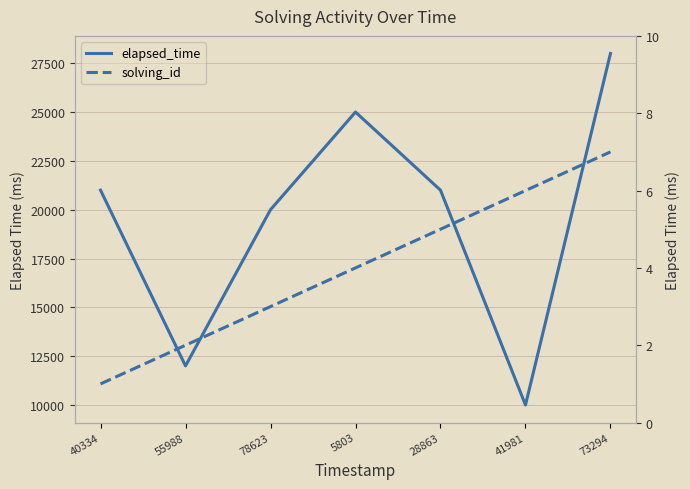

Reading left to right, transcribe all the data shown in this chart.

elapsed_time: 21000	12000	20000	25000	21000	10000	28000
solving_id: 1	2	3	4	5	6	7